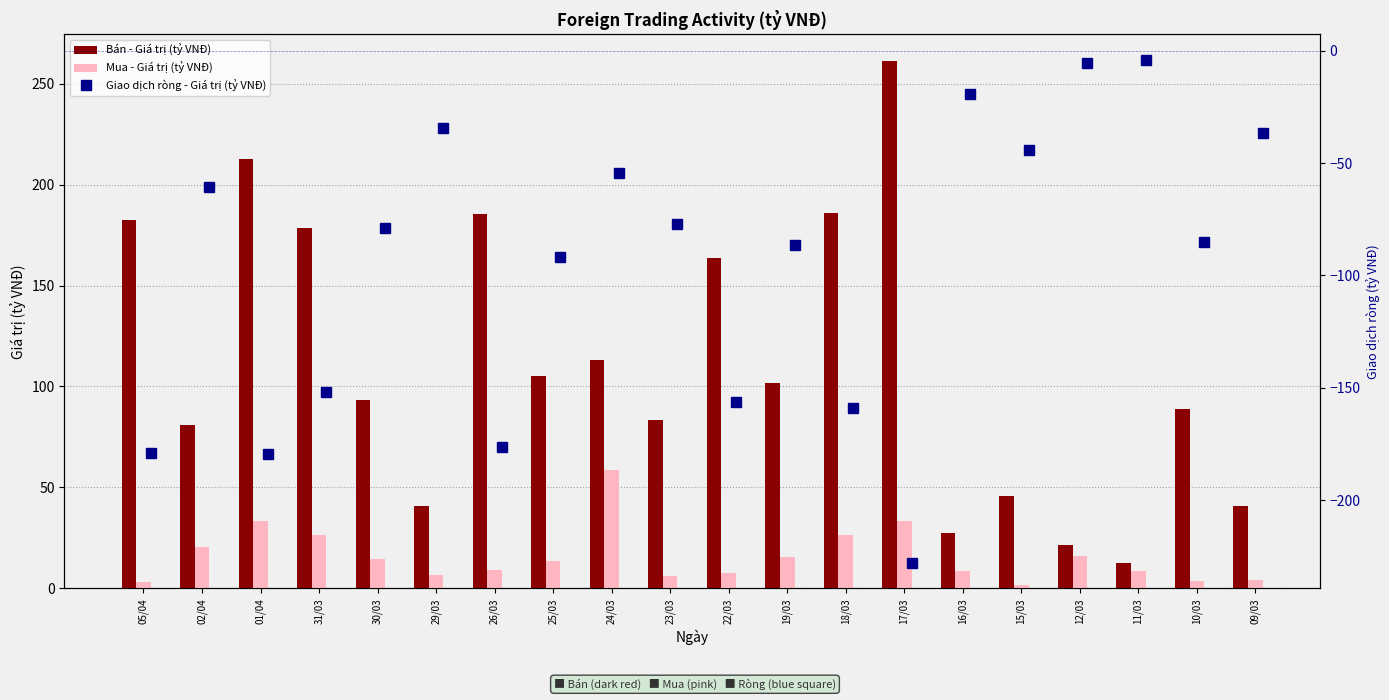

What is the difference between the second highest and second lowest values in the Mua - Giá trị (tỷ VNĐ) series?

29.9